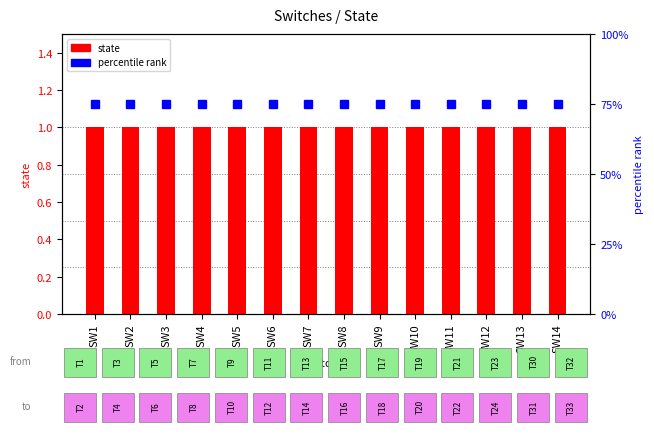

Reading left to right, transcribe all the data shown in this chart.

state: 1	1	1	1	1	1	1	1	1	1	1	1	1	1
percentile rank: 75	75	75	75	75	75	75	75	75	75	75	75	75	75